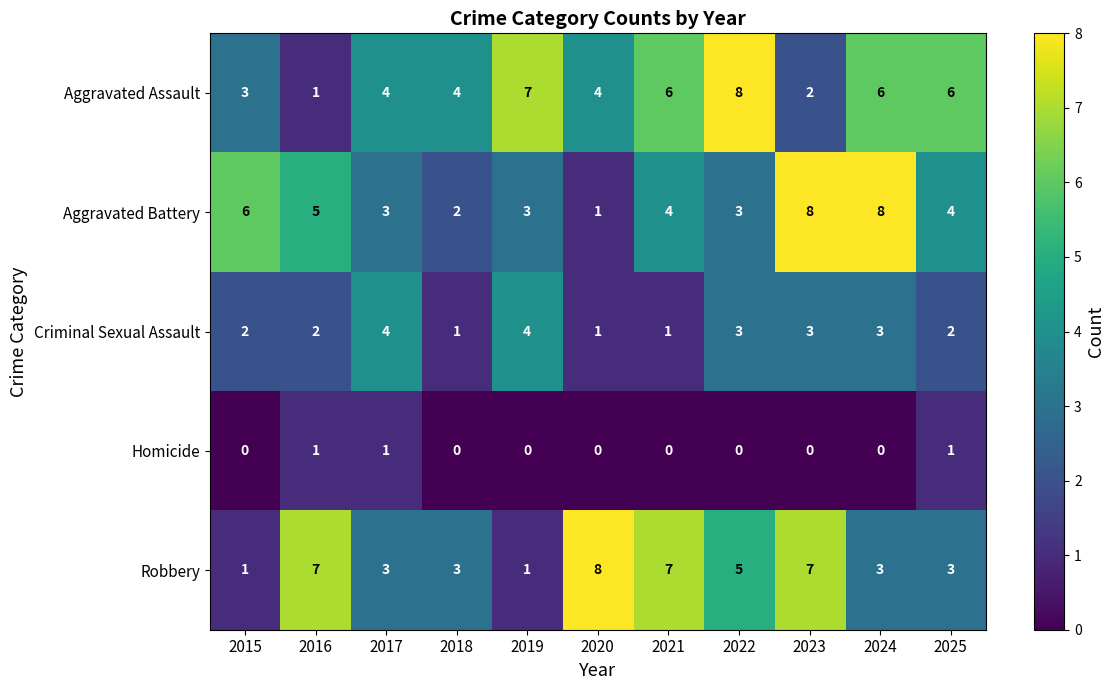

The value of Robbery at 2025 is 4. True or false?

False